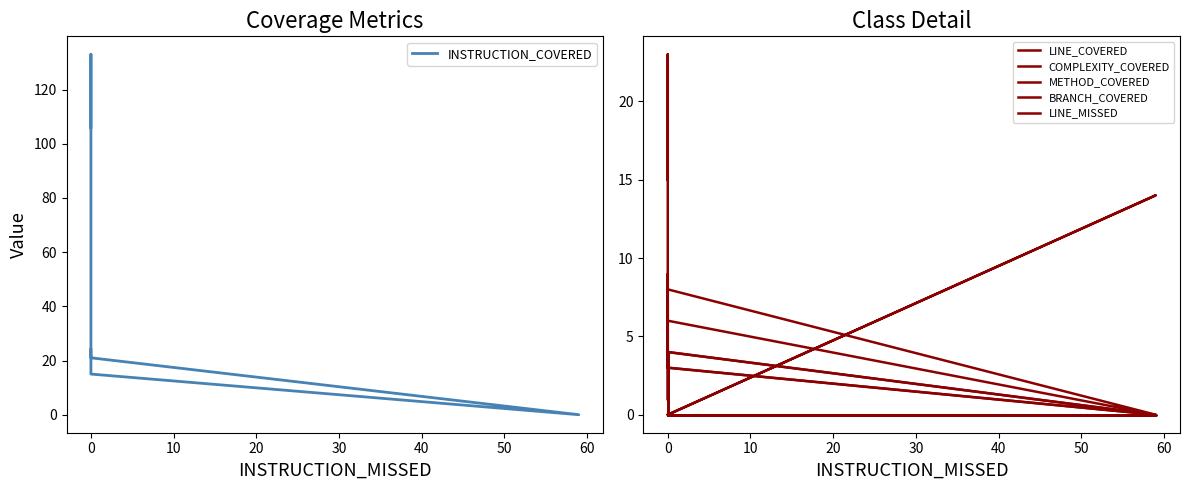

Which series has the widest spread of values?

INSTRUCTION_COVERED